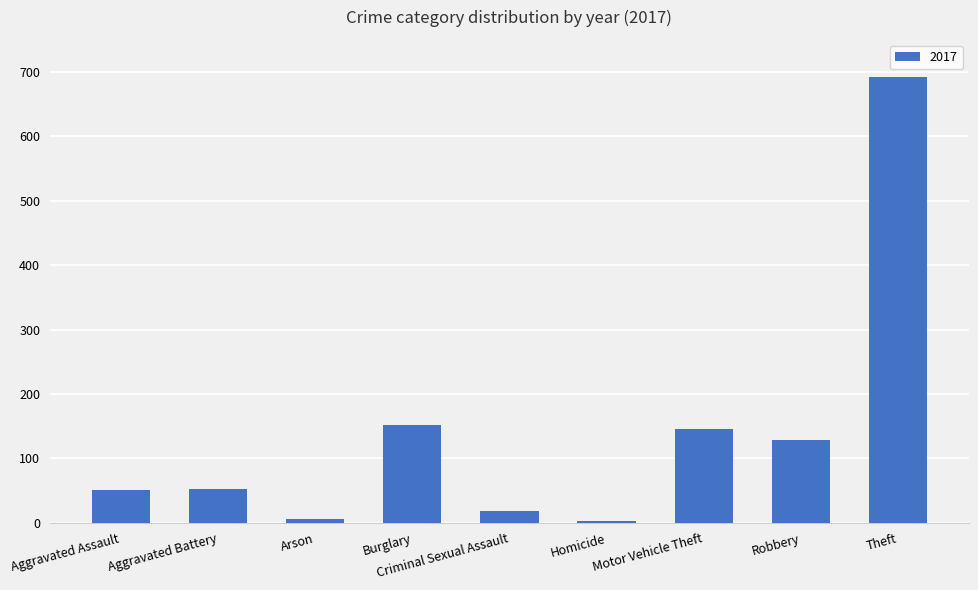

What is the greatest value displayed?

693